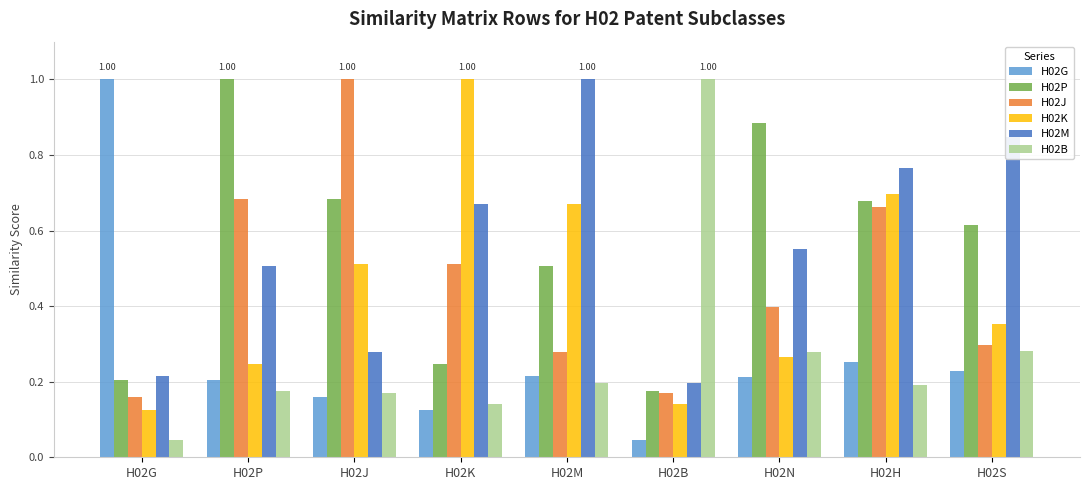

At H02M, list the series in order from largest to smallest.

H02M, H02K, H02P, H02J, H02G, H02B